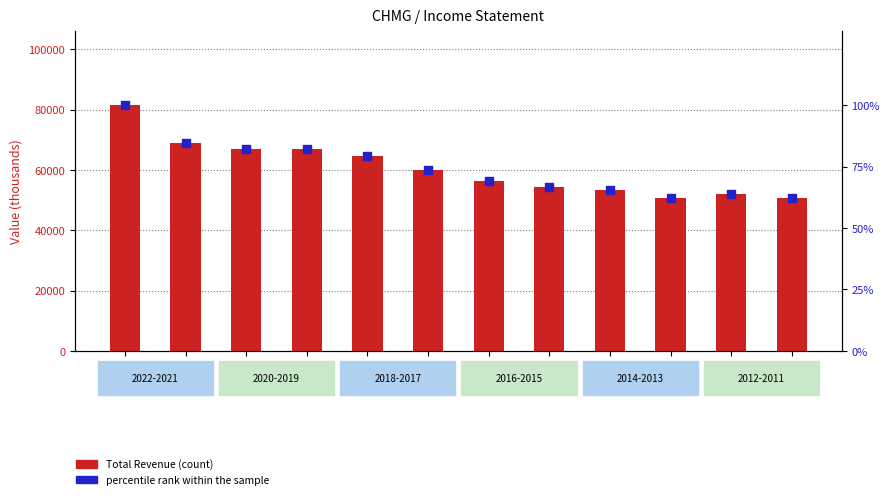

Which series has the largest Y range (max minus min)?

Total Revenue